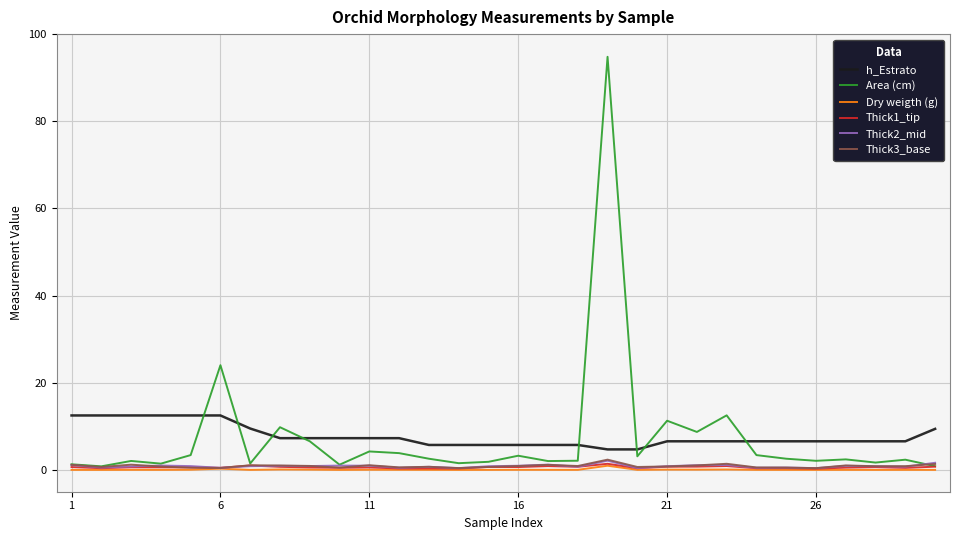

What is the greatest value displayed?

94.8